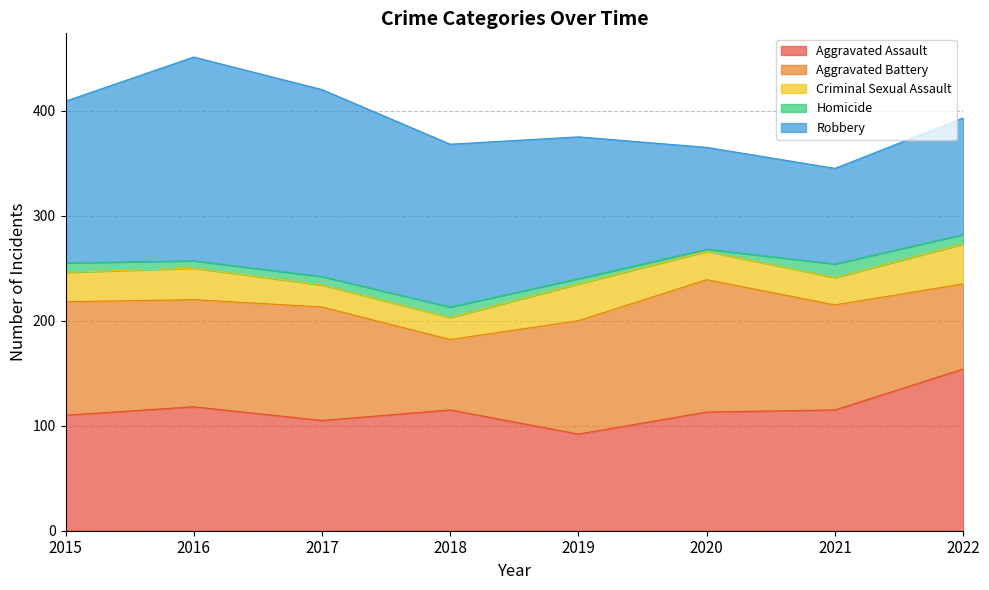

Between which two adjacent categories do Aggravated Assault and Aggravated Battery first intersect?

2016 and 2017